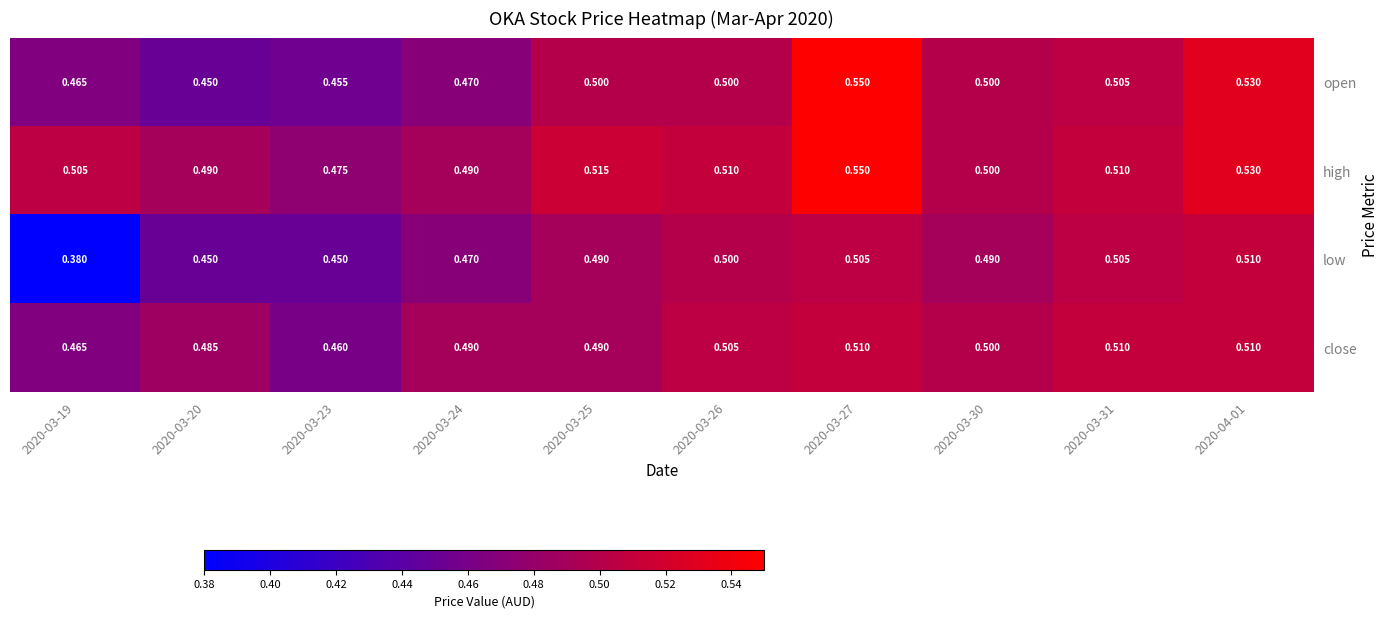

Which series has the largest range (max minus min)?

low